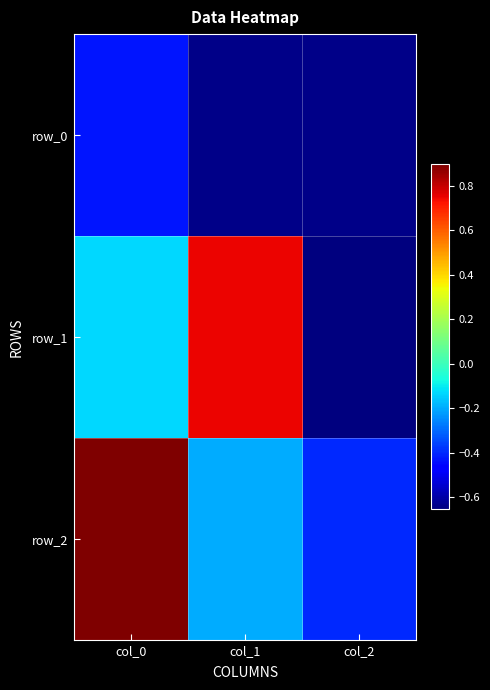

What is the average value of the row_0 series?

-0.6